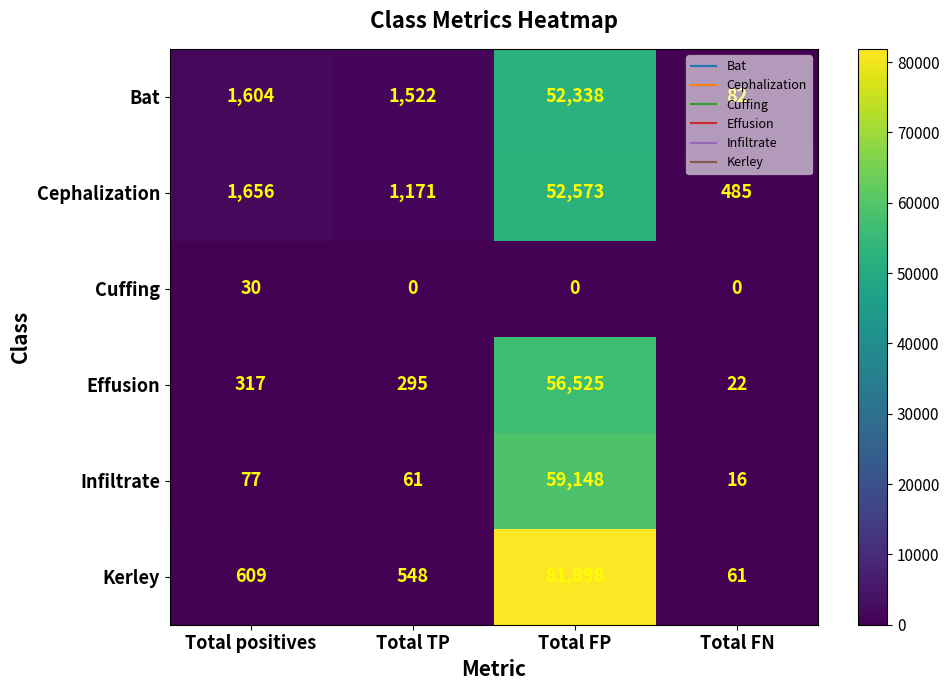

List the series in order of their peak value, highest first.

Kerley, Infiltrate, Effusion, Cephalization, Bat, Cuffing